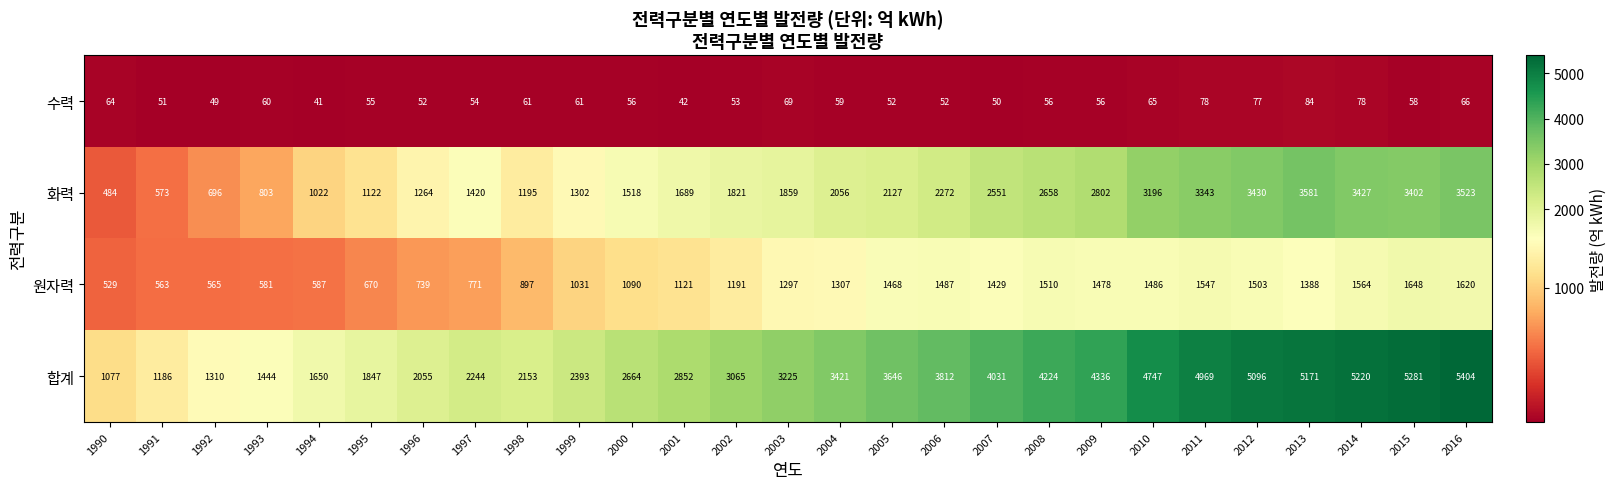

Read the 원자력 value at 1997, to the nearest 100.

800